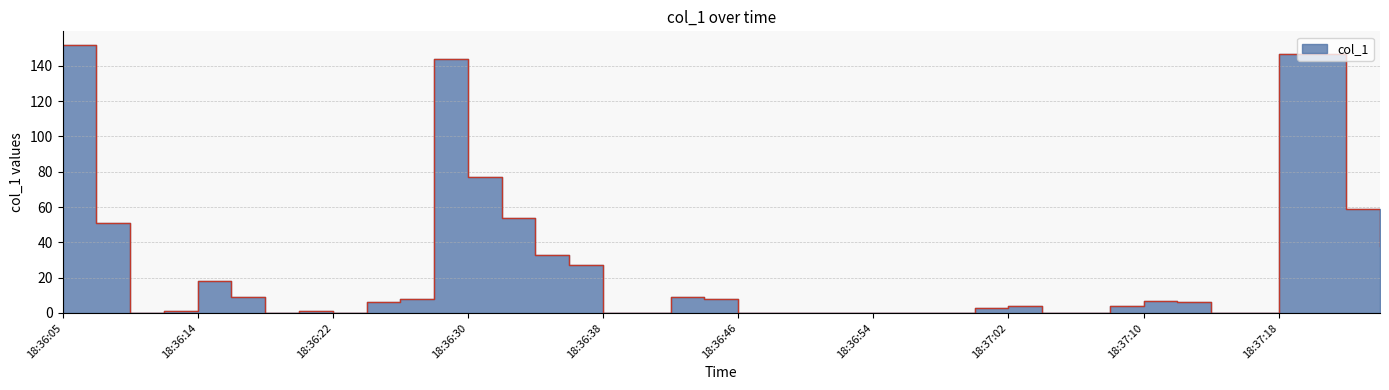

What position from the right is 18:37:00?

13